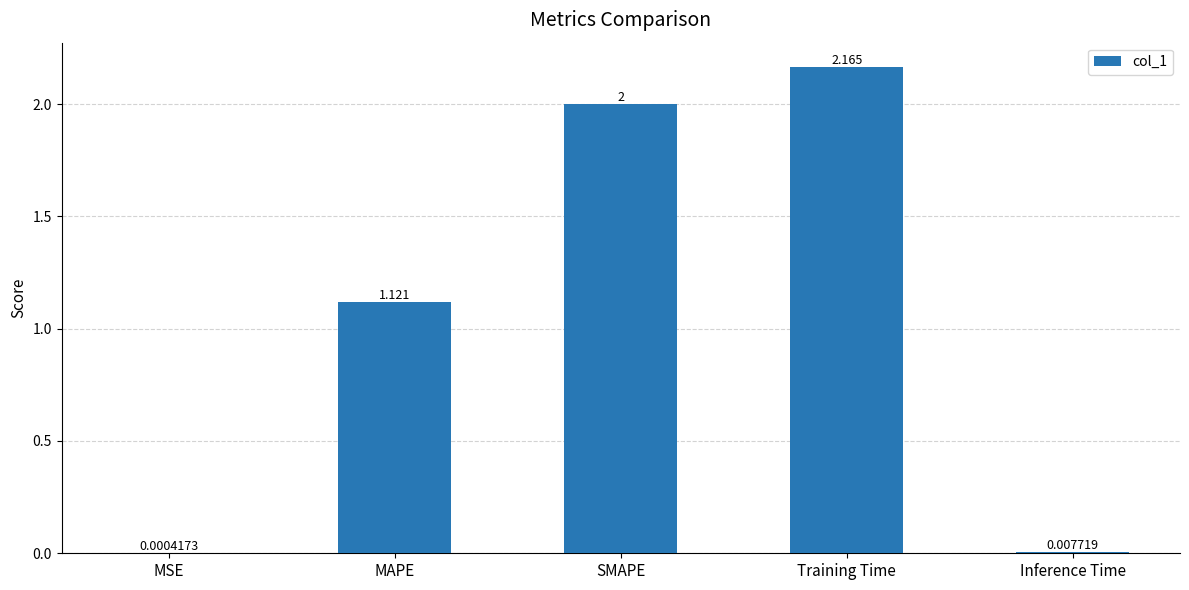

At which label is the value closest to 1?

MAPE